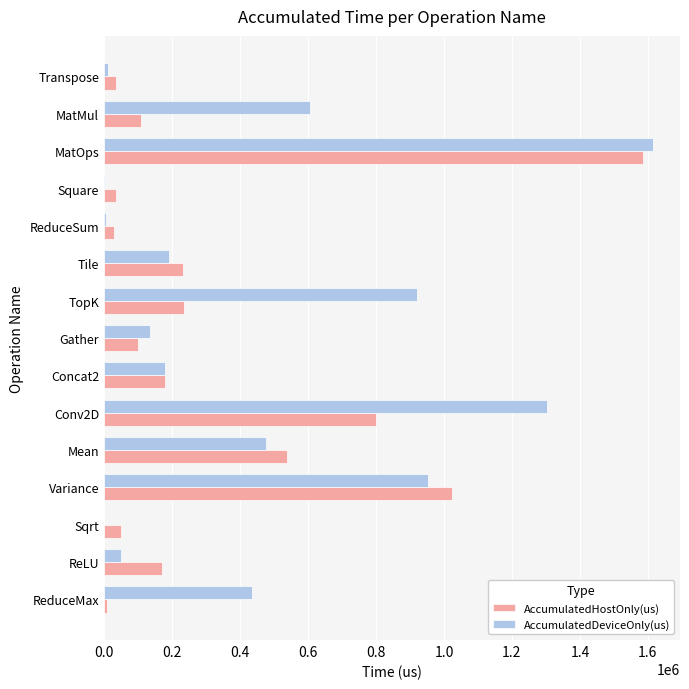

What are all the series names shown in the legend?

AccumulatedHostOnly(us), AccumulatedDeviceOnly(us)